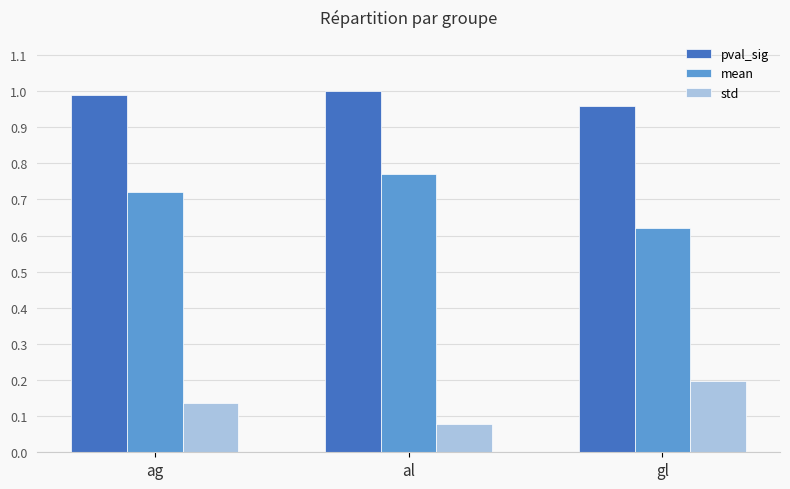

At which label does mean reach its peak?

al